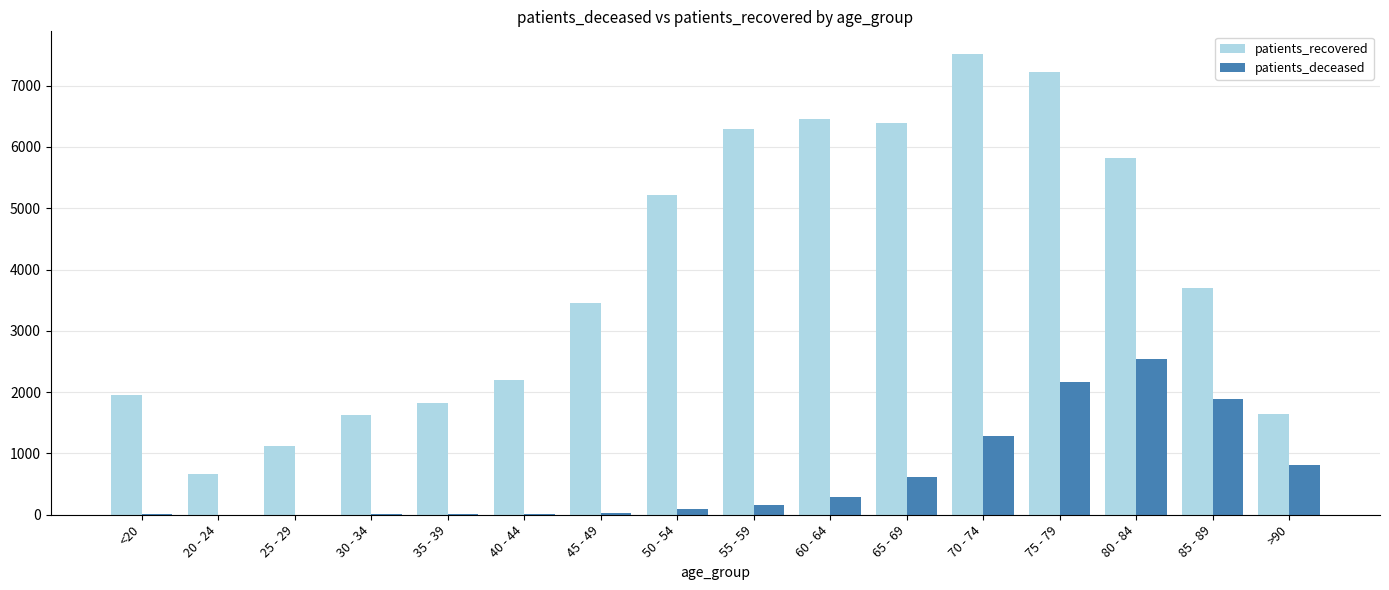

What is the total value across all series at 30 - 34?

1640